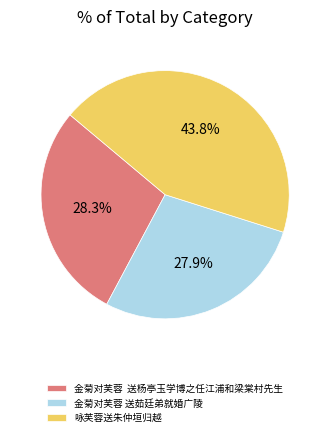

How many slices are in this pie chart?

3